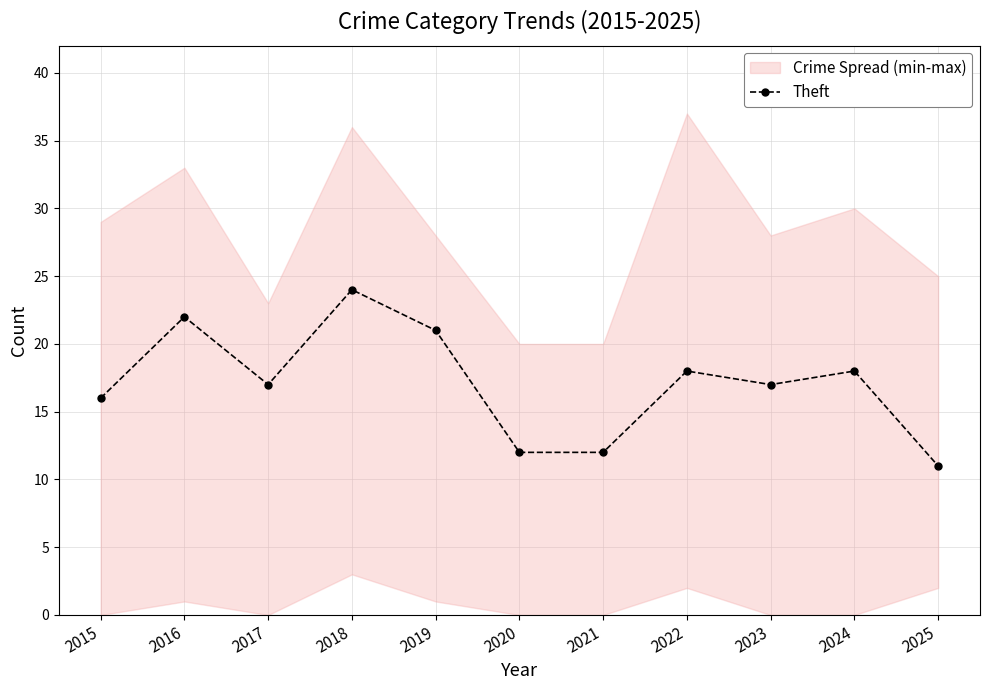

What is the greatest value displayed?

24